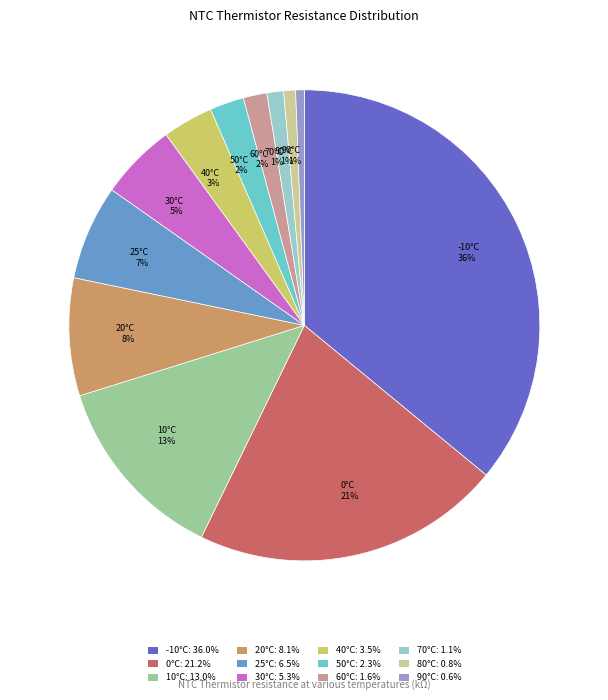

To the nearest percent, what is the difference between the largest and smallest slice percentages?

35%